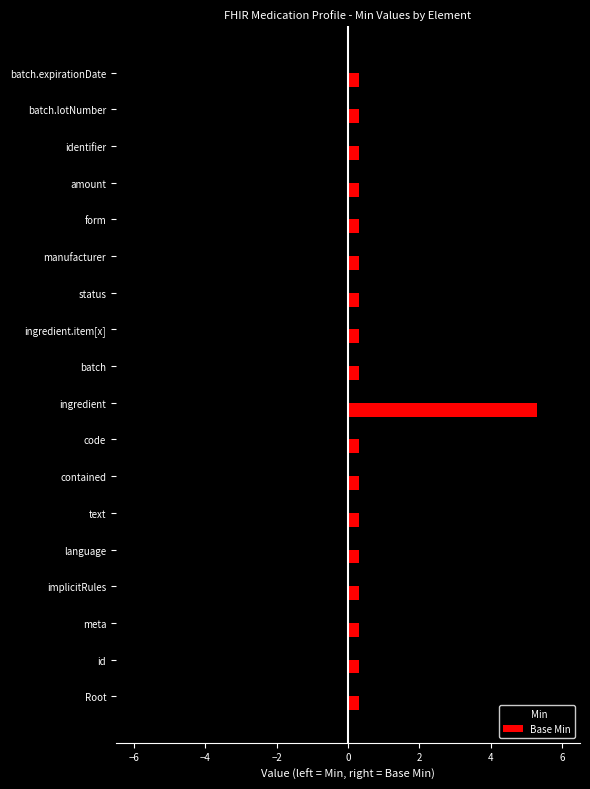

What is the maximum value shown in the chart?

5.3